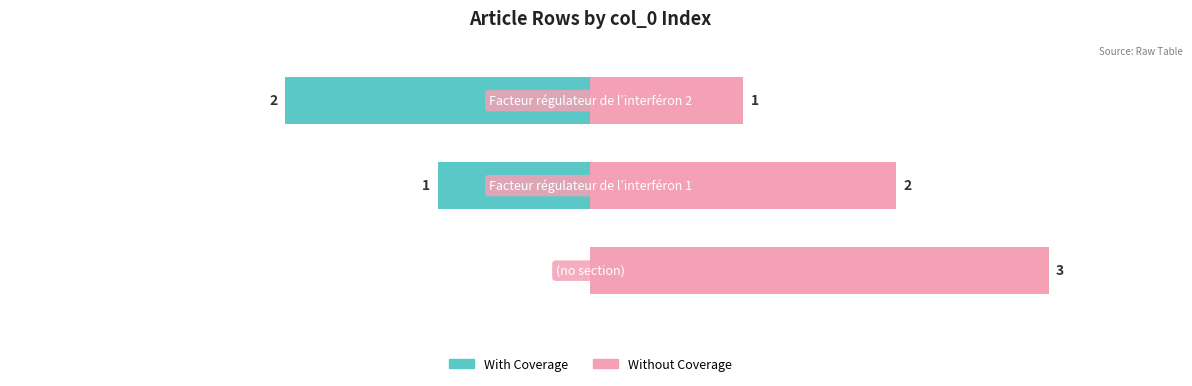

What value does the Without Coverage series have at 1?

2